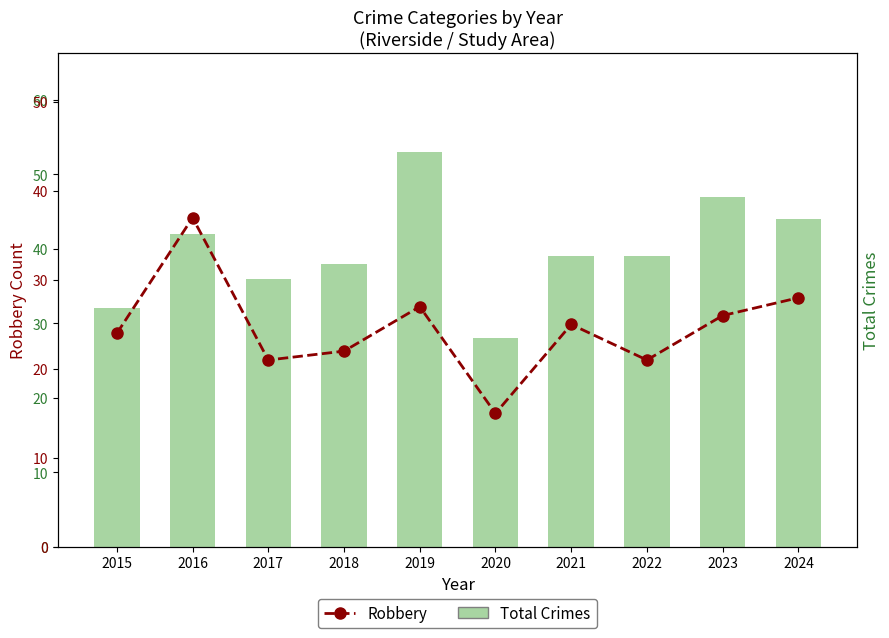

At which category is the sum across all series the highest?

2019